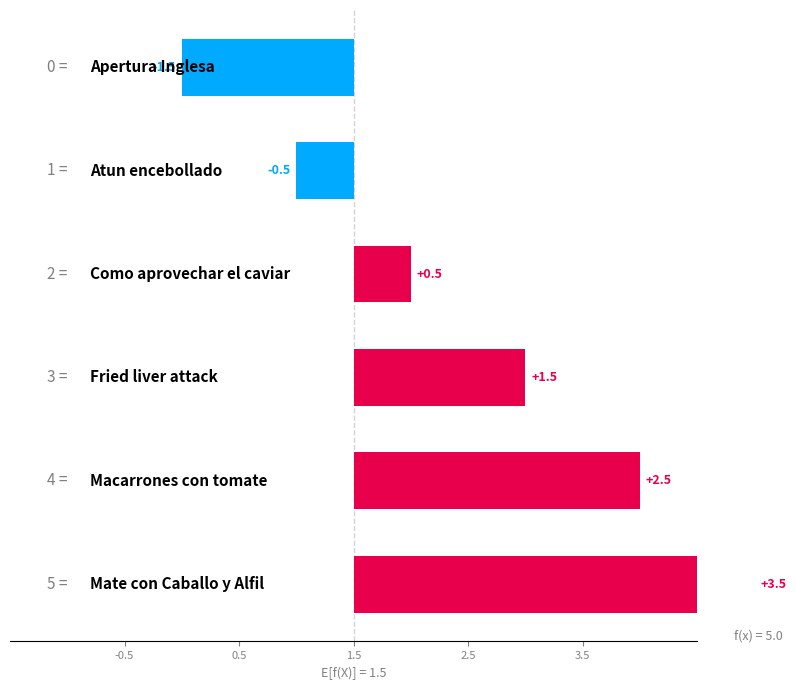

What is the change in value from 0.5 to 5?

+4.0